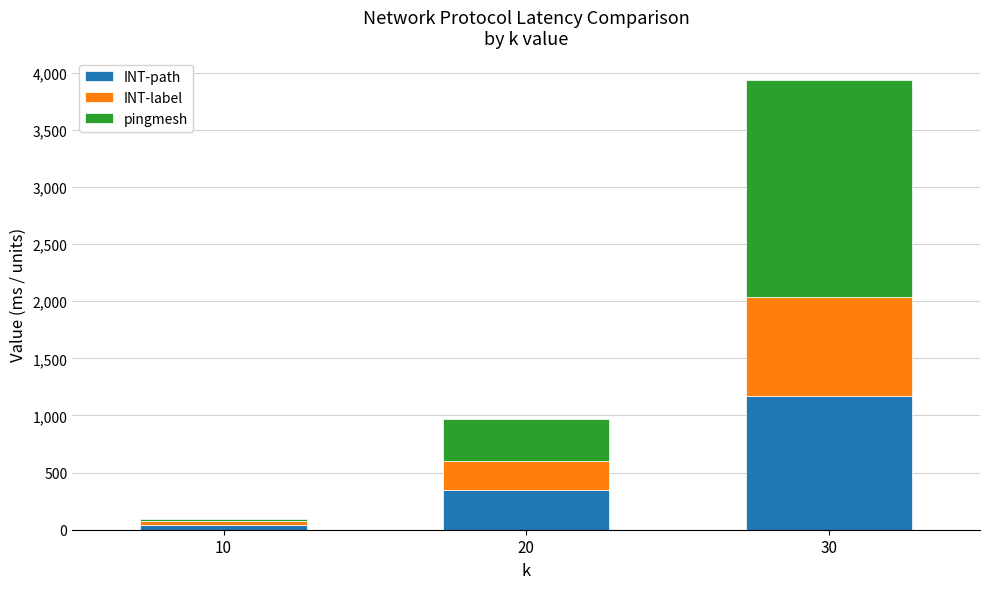

What are all the series names shown in the legend?

INT-path, INT-label, pingmesh